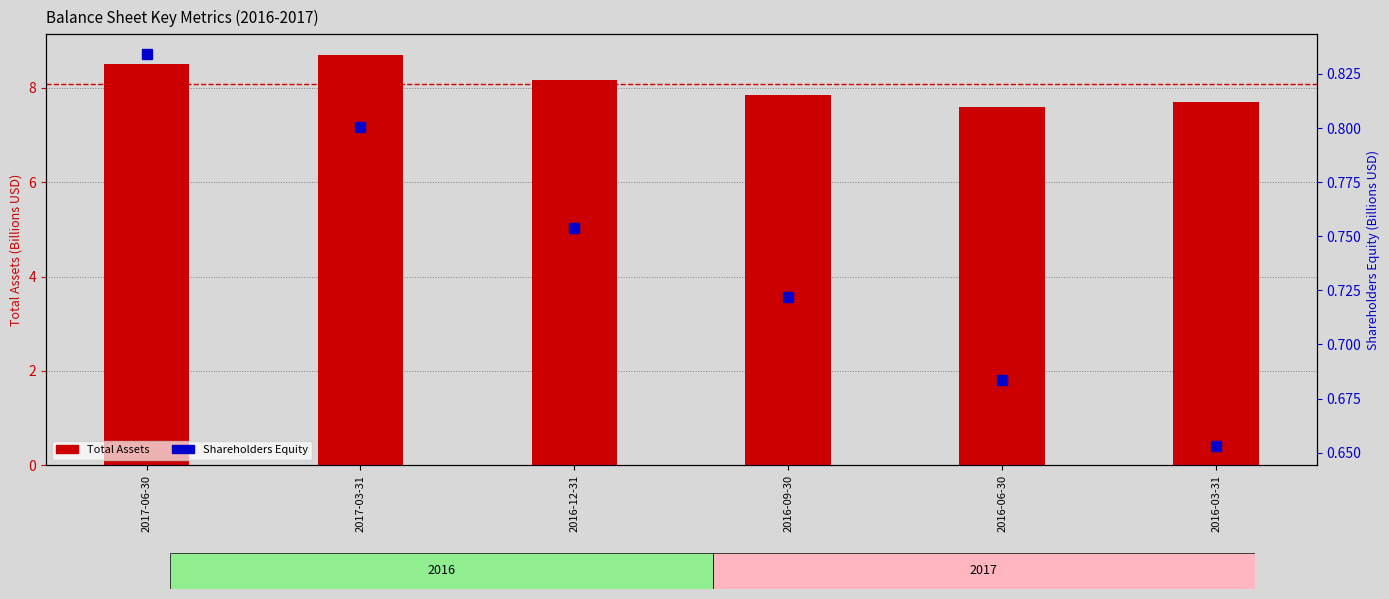

Count the Total Assets (B) values in the range 7 to 8.

3